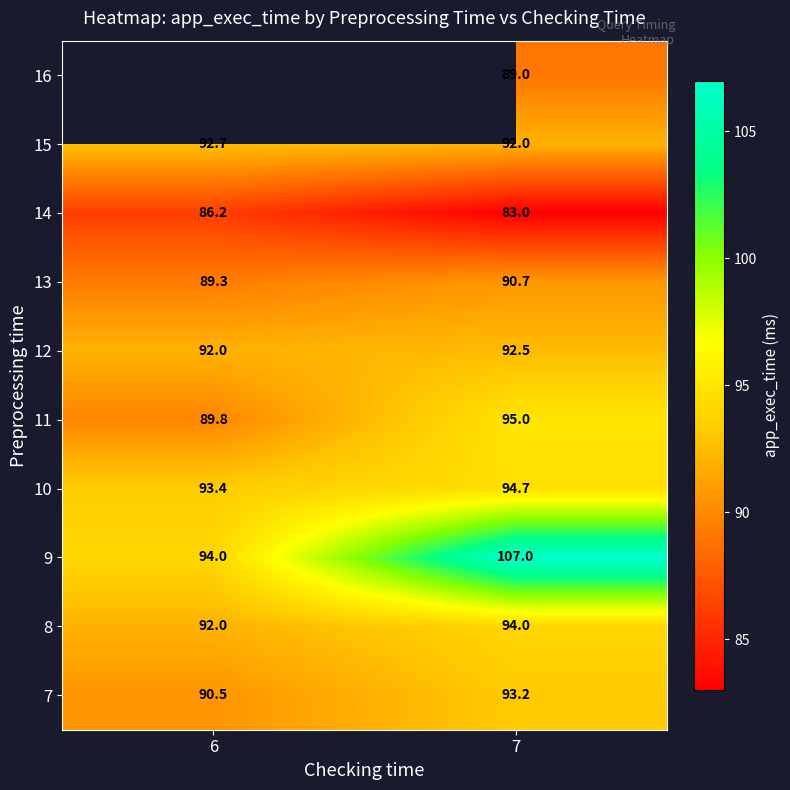

What is the average value of the 14 series?

84.6